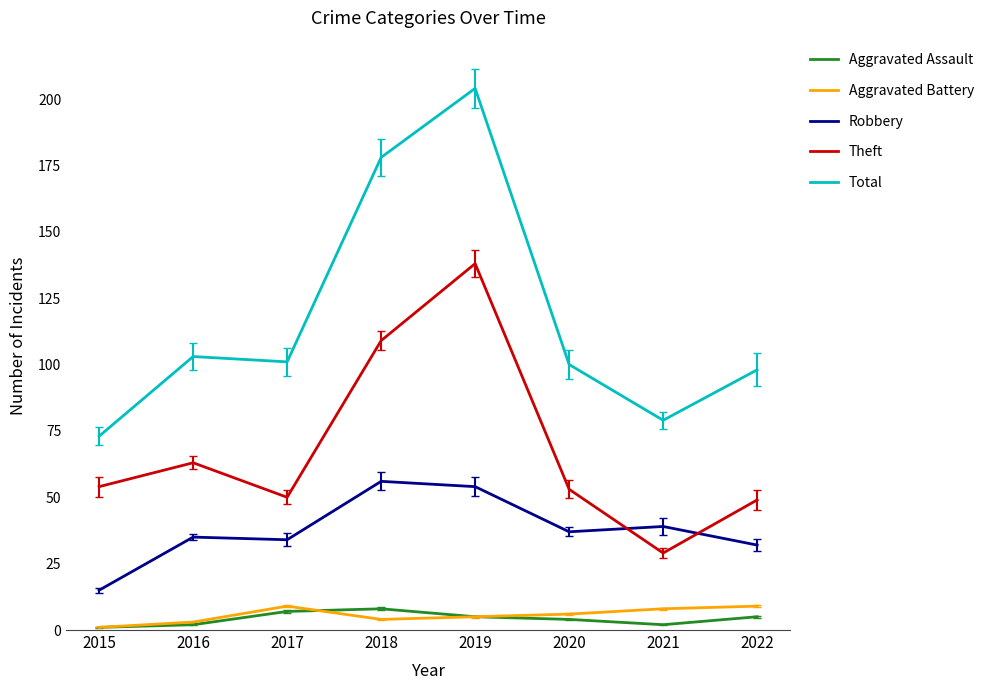

In Total, how many points are higher than both neighbors (excluding endpoints)?

2